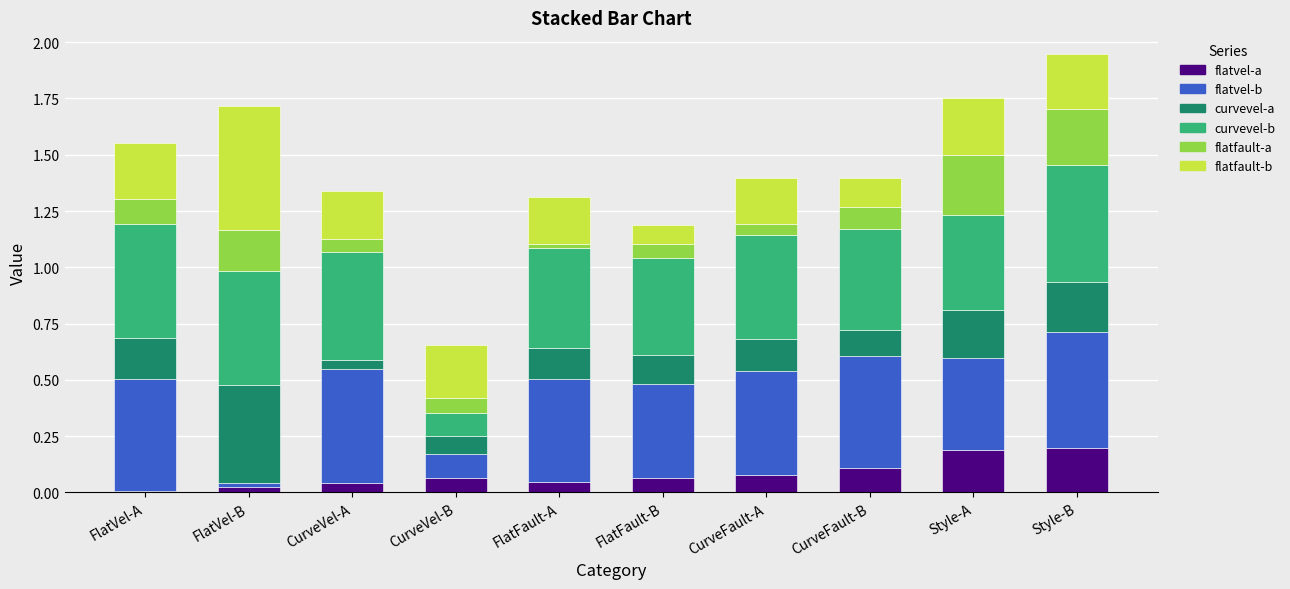

What is the total value across all series at Style-A?

1.8